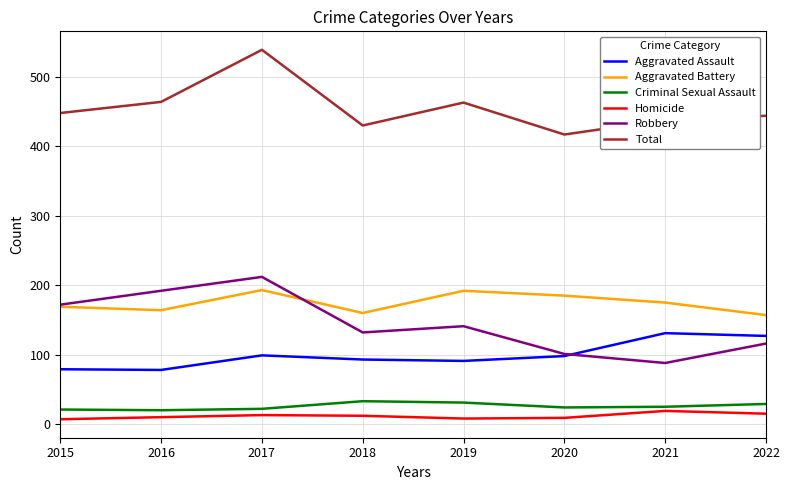

What is the total value across all series at 2015?

896